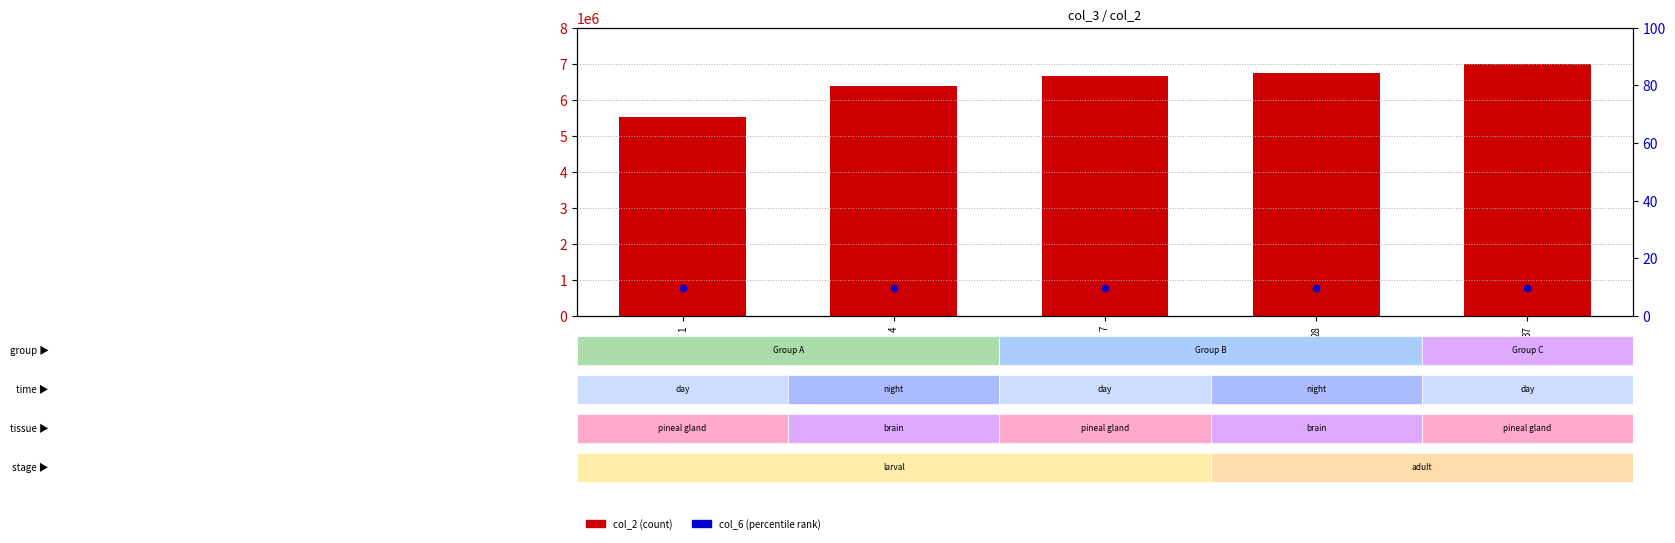

What is the total value across all series at 7?

6652809.6